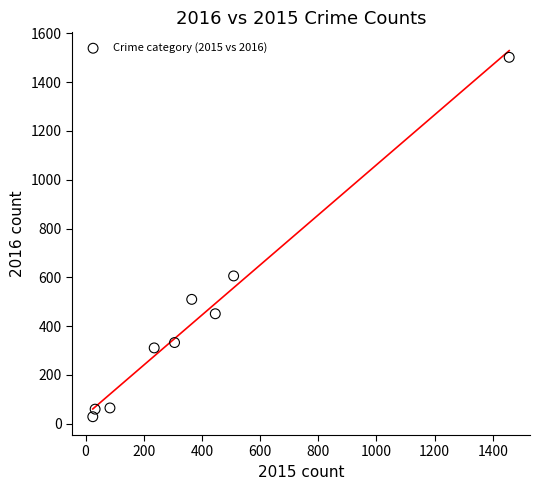

What is the average X value?

384